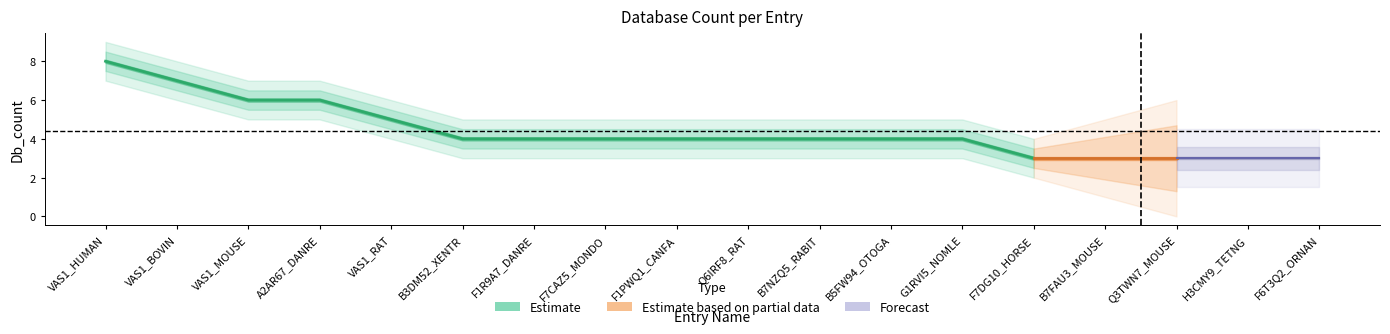

How many lines are shown in the chart?

5